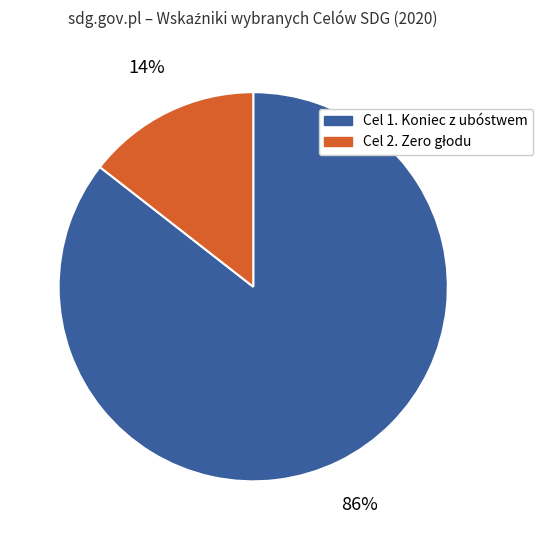

What percentage is the Cel 1. Koniec z ubóstwem slice, to the nearest percent?

86%